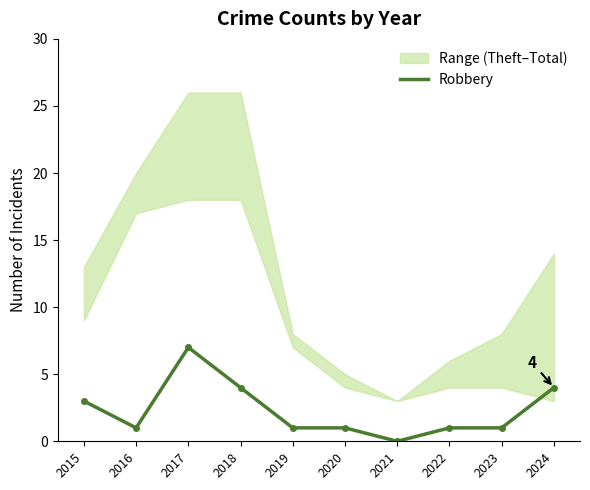

Read the value at 2017.

7